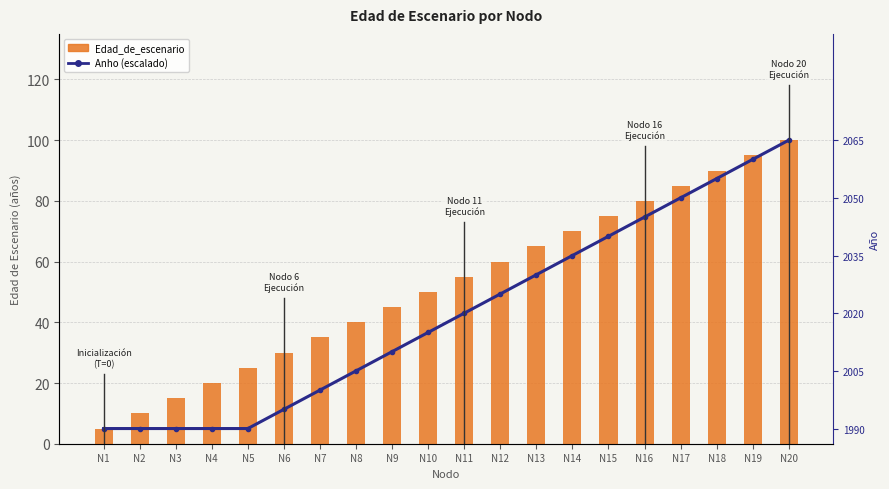

What are all the series names shown in the legend?

Anho (escalado), Edad_de_escenario